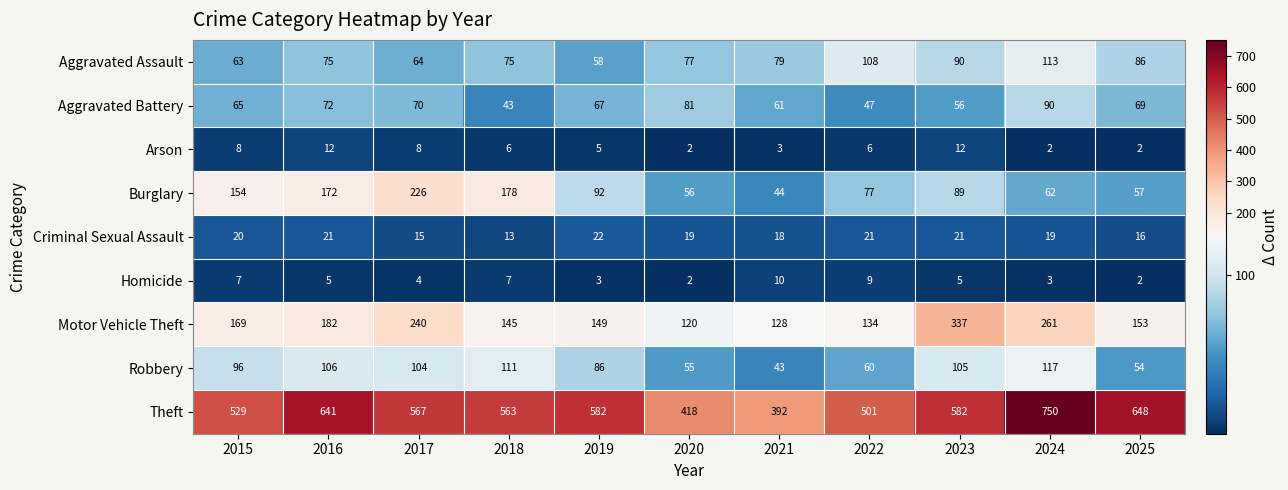

What is the difference between the maximum and minimum values in the Criminal Sexual Assault series?

9